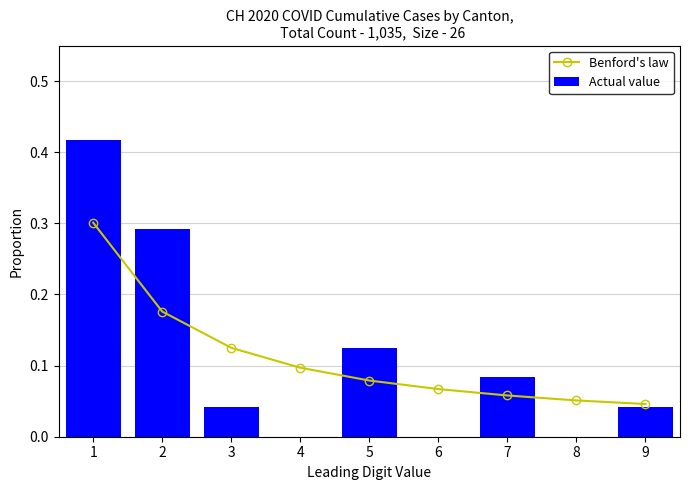

What is the difference between the second highest and minimum values in the Benford's law series?

0.1